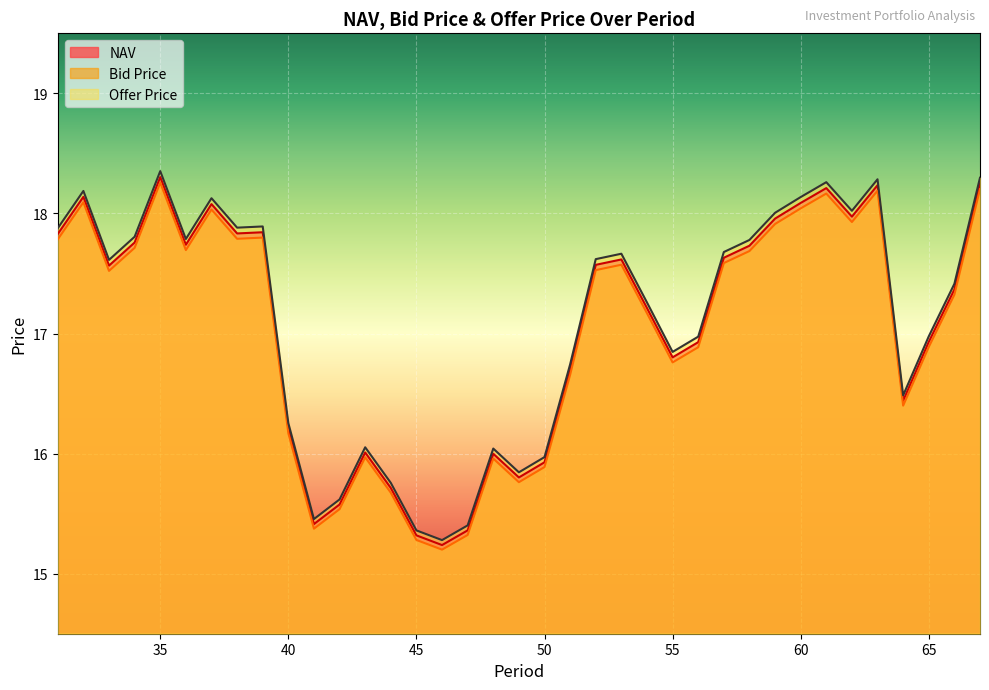

True or false: Bid Price and Offer Price intersect in this chart.

False